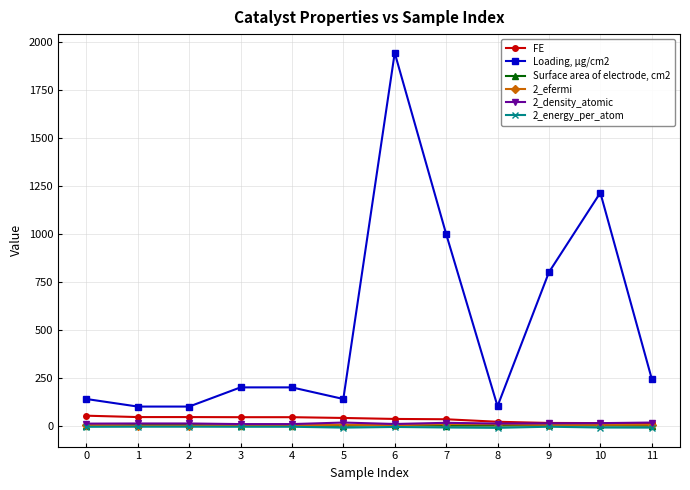

What is the difference between the maximum and minimum values in the Loading, μg/cm2 series?

1843.6